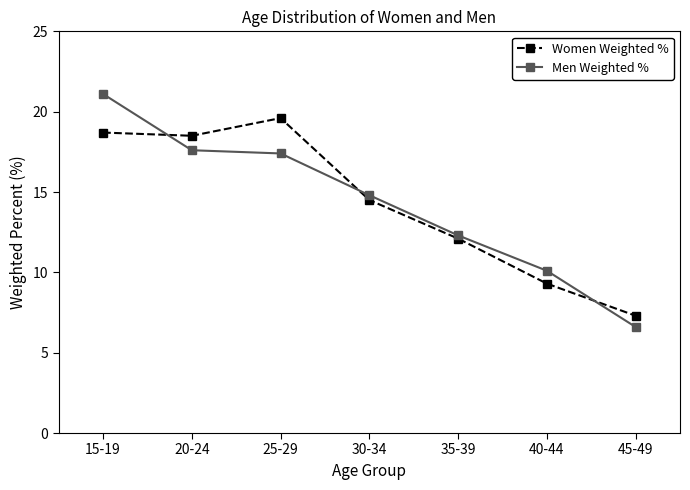

How many categories are shown in the chart?

7